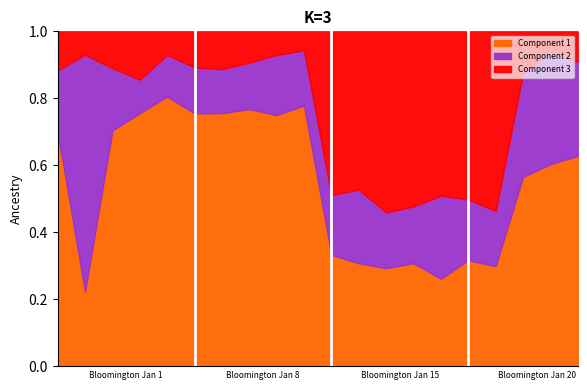

What are all the series names shown in the legend?

Component 1, Component 2, Component 3